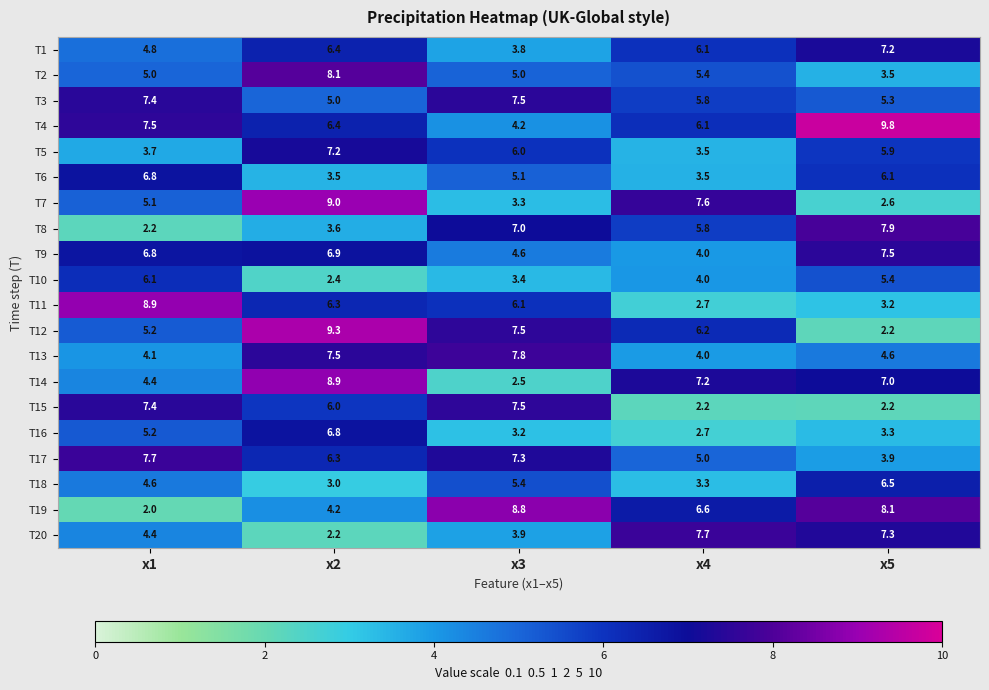

What is the minimum value shown in the chart?

2.0